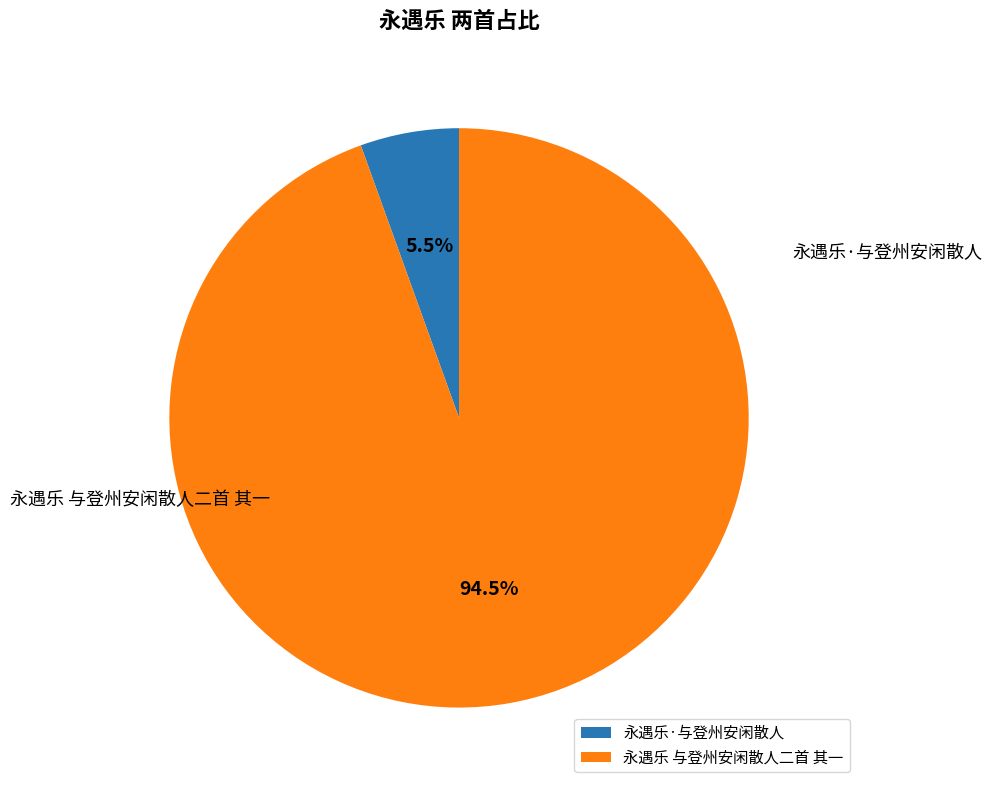

True or false: 永遇乐·与登州安闲散人 accounts for 6% of the total.

True